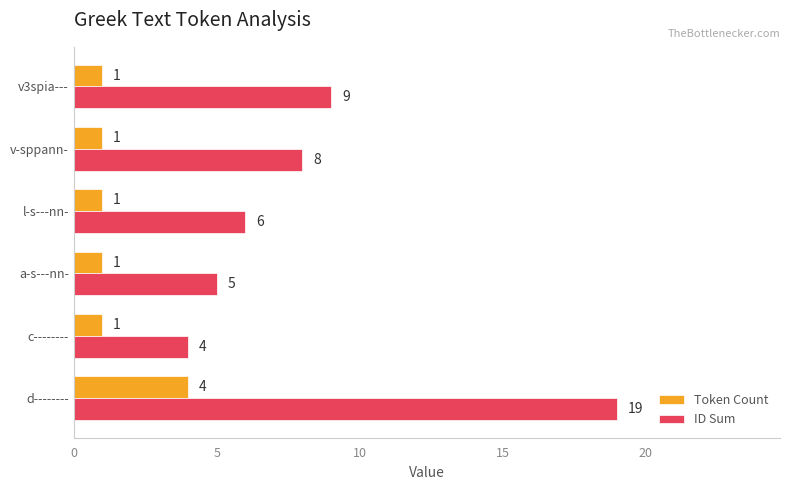

What is the total value across all series at c--------?

5